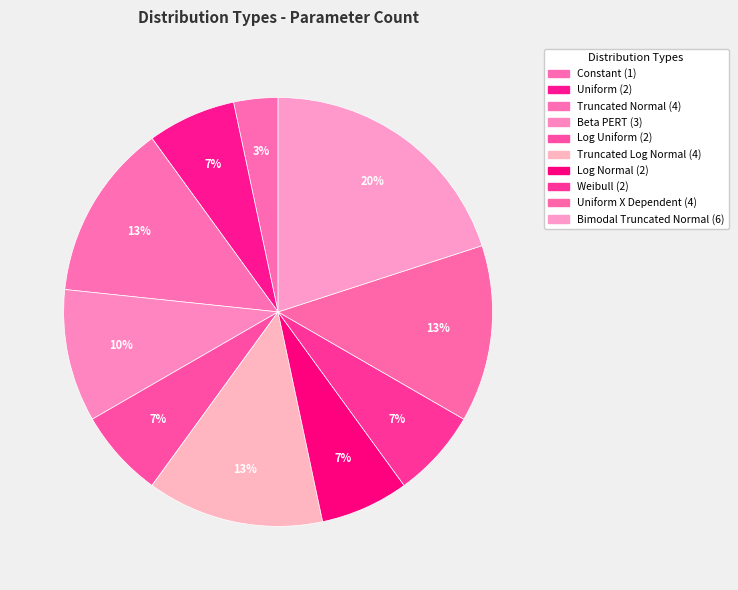

How many slices are in this pie chart?

10